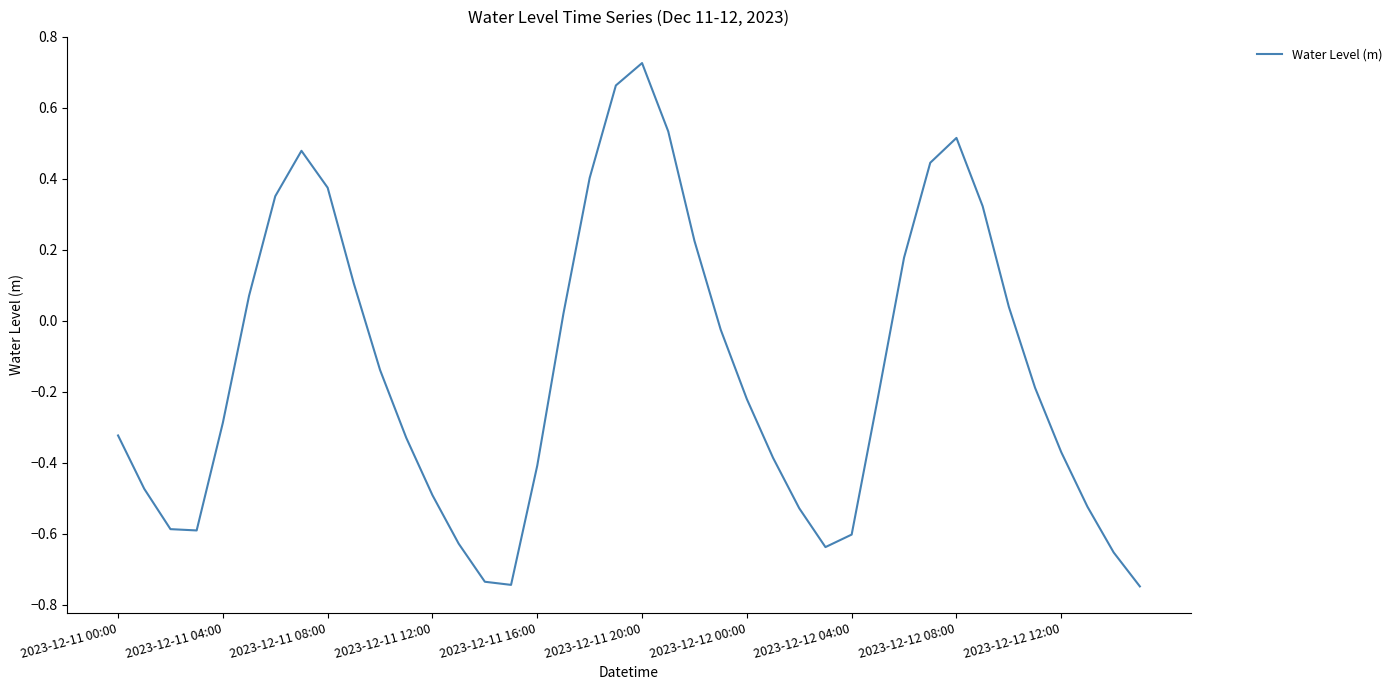

What is the difference between the maximum and minimum values?

1.5